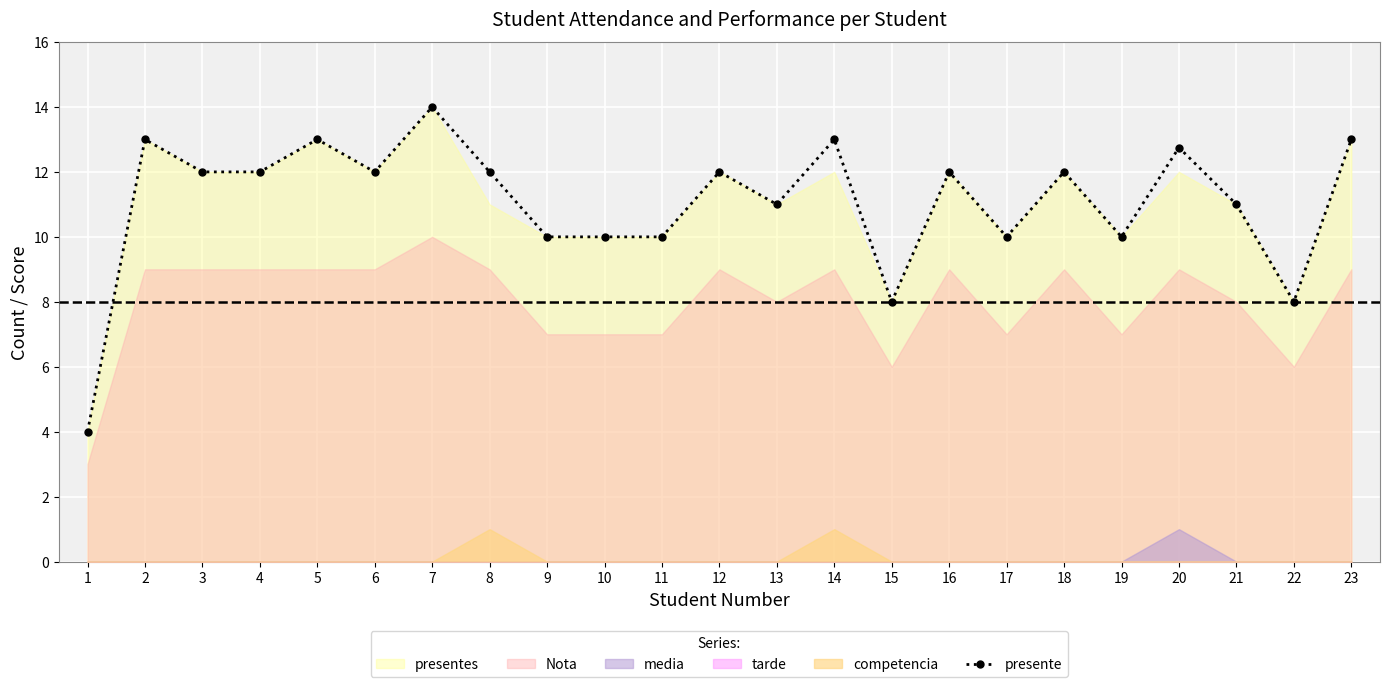

What is the sum of all values?

254.8